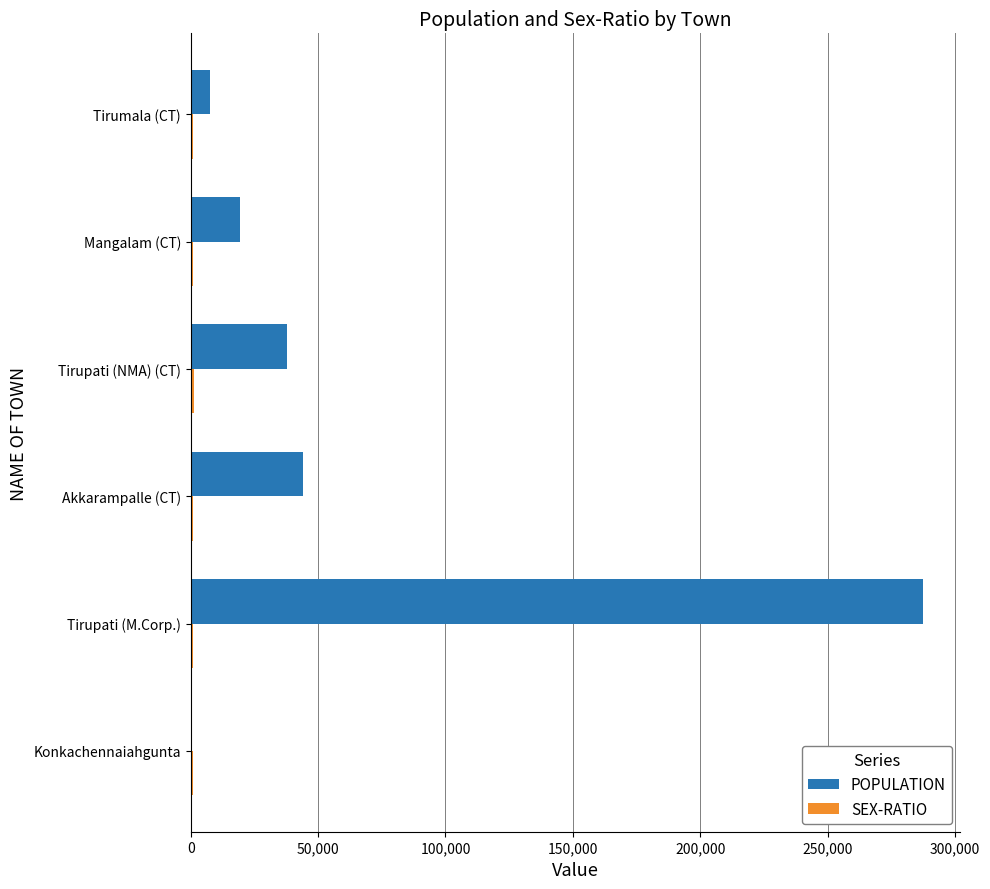

The value of POPULATION at Tirupati (M.Corp.) is 382288. True or false?

False